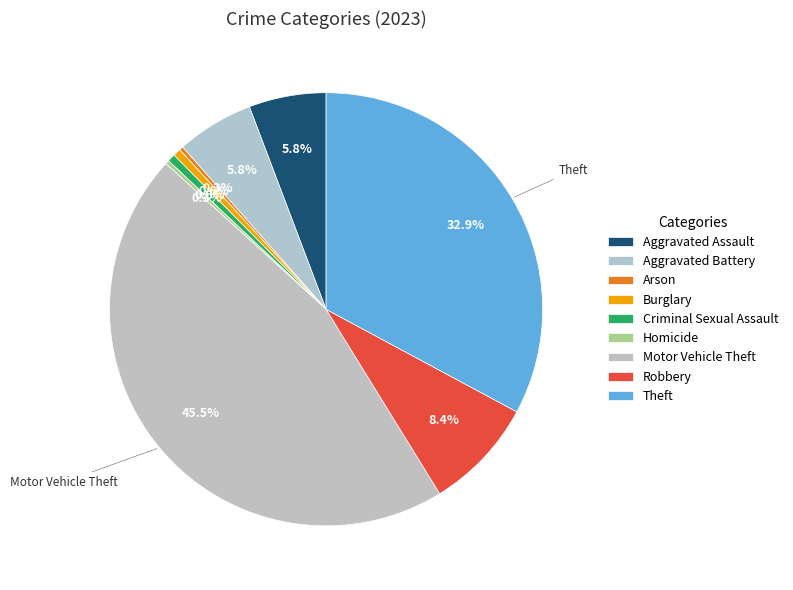

What is the change in value from Criminal Sexual Assault to Motor Vehicle Theft?

+156